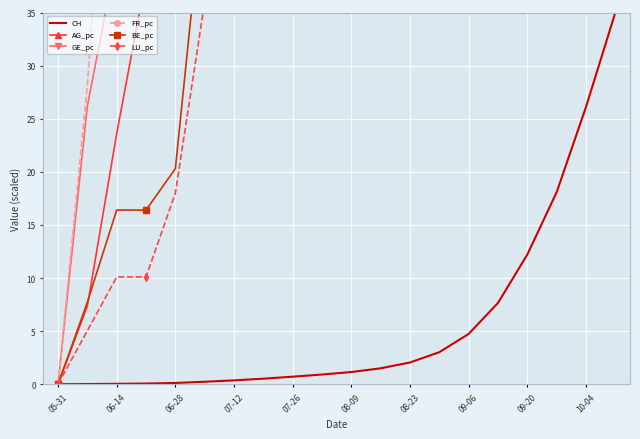

What is the average value of the FR_pc series?

5179.4